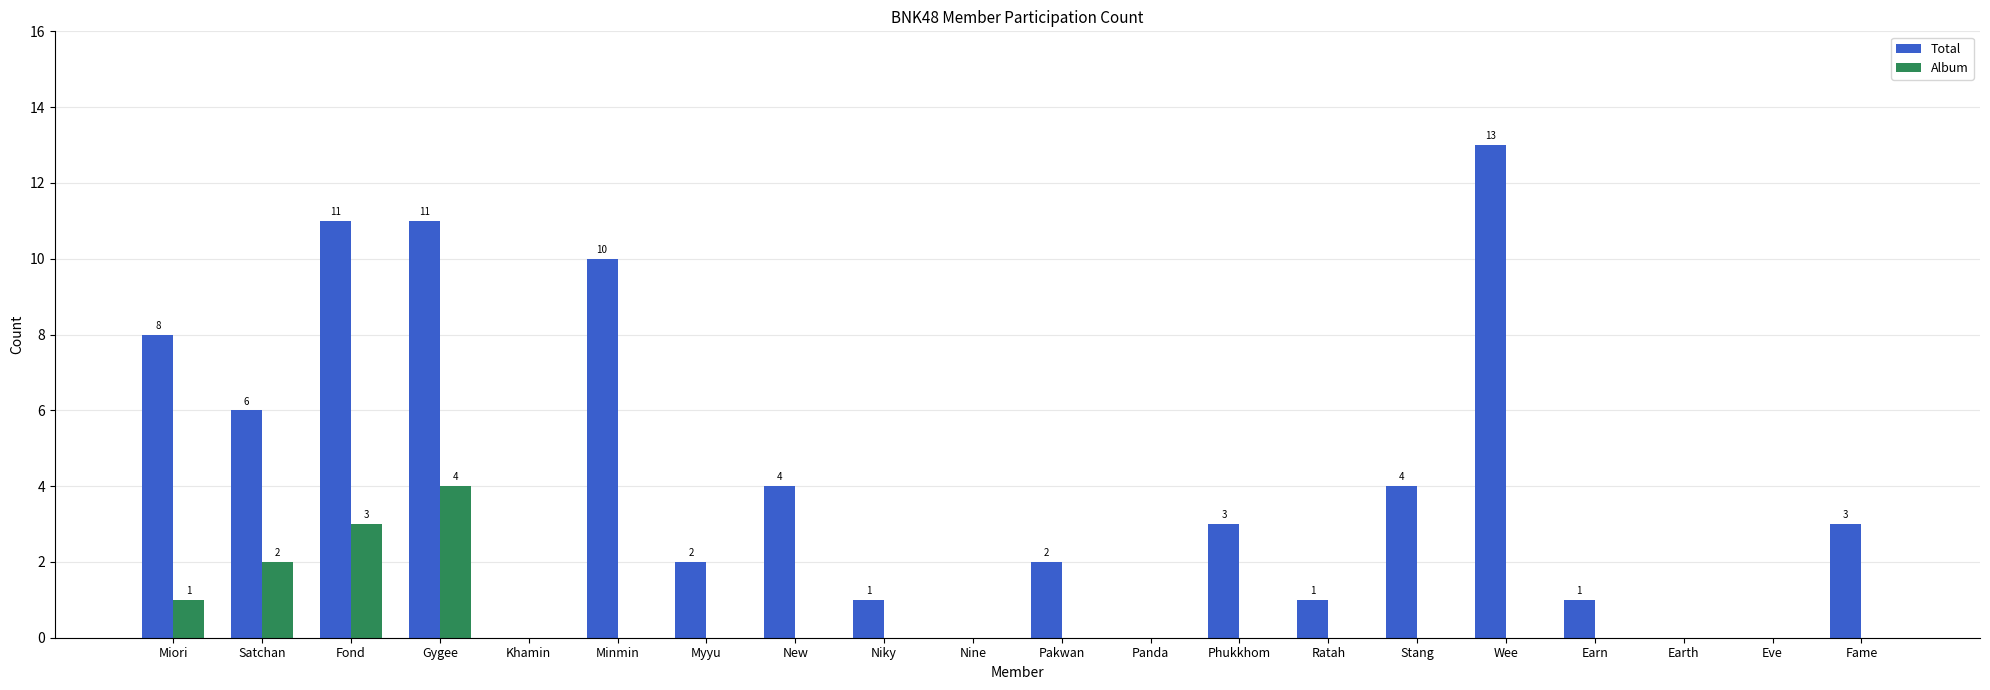

Between Khamin and New, which series saw the biggest shift?

Total